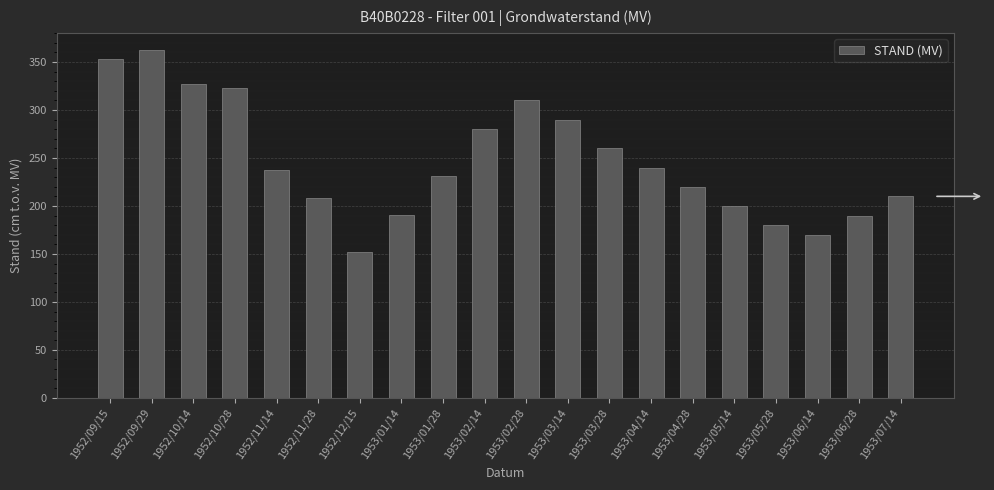

What is the smallest value displayed?

152